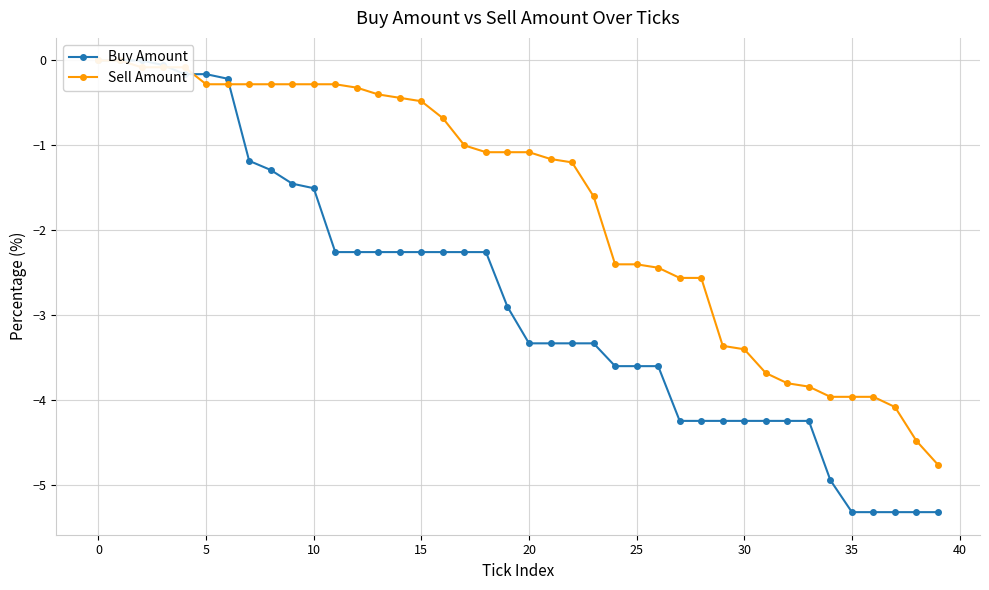

Which series changed the most between −5 and 29?

Buy Amount